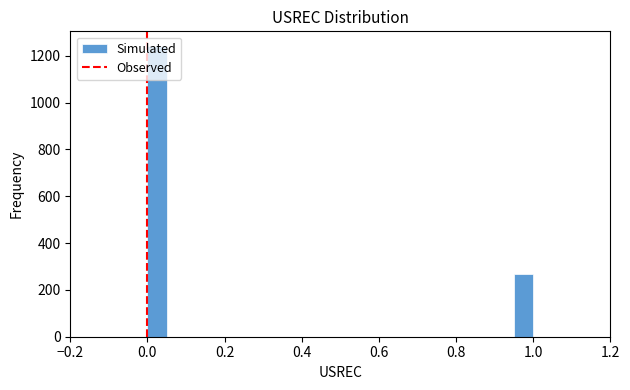

Read against the x-axis, roughly where is the centre of the tallest bar?

0.02